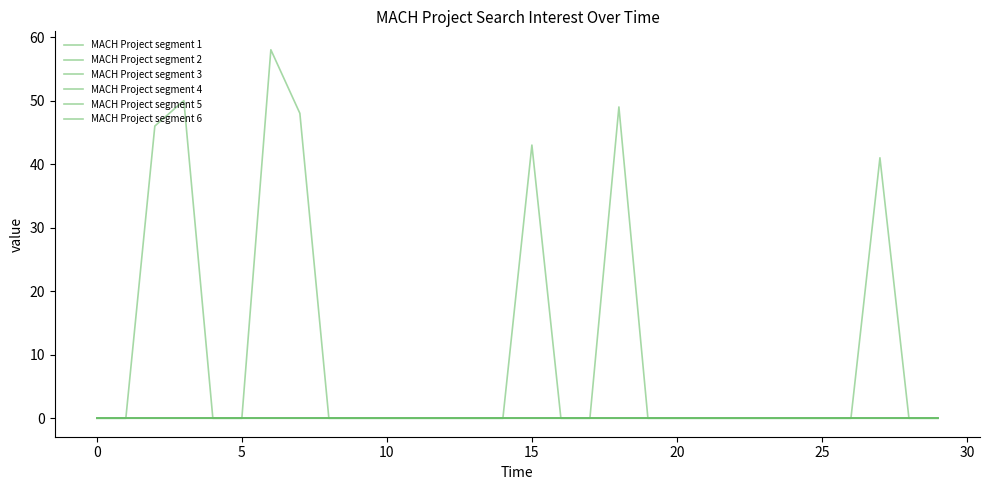

Reading right to left, what are all the values shown in this chart?

MACH Project segment 1: 0	0	41	0	0	0	0	0	0	0	0	49	0	0	43	0	0	0	0	0	0	0	0	0	0	0	50	46	0	0
MACH Project segment 2: 0	0	0	0	0	0	0	0	0	0	0	0	0	0	0	0	0	0	0	0	0	0	48	58	0	0	0	0	0	0
MACH Project segment 3: 0	0	0	0	0	0	0	0	0	0	0	0	0	0	0	0	0	0	0	0	0	0	0	0	0	0	0	0	0	0
MACH Project segment 4: 0	0	0	0	0	0	0	0	0	0	0	0	0	0	0	0	0	0	0	0	0	0	0	0	0	0	0	0	0	0
MACH Project segment 5: 0	0	0	0	0	0	0	0	0	0	0	0	0	0	0	0	0	0	0	0	0	0	0	0	0	0	0	0	0	0
MACH Project segment 6: 0	0	0	0	0	0	0	0	0	0	0	0	0	0	0	0	0	0	0	0	0	0	0	0	0	0	0	0	0	0